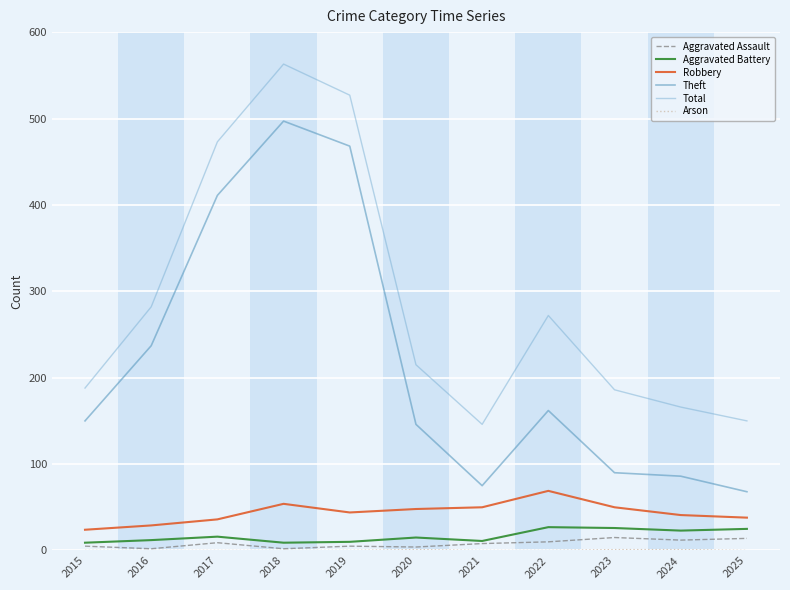

At which label does Theft reach its peak?

2018